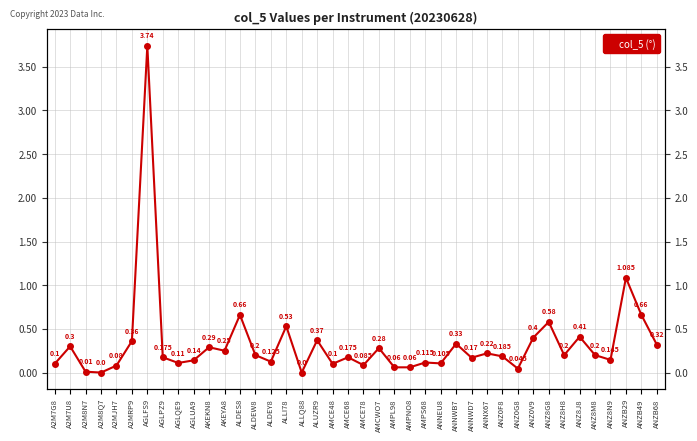

What is the difference between the maximum and minimum values?

3.7